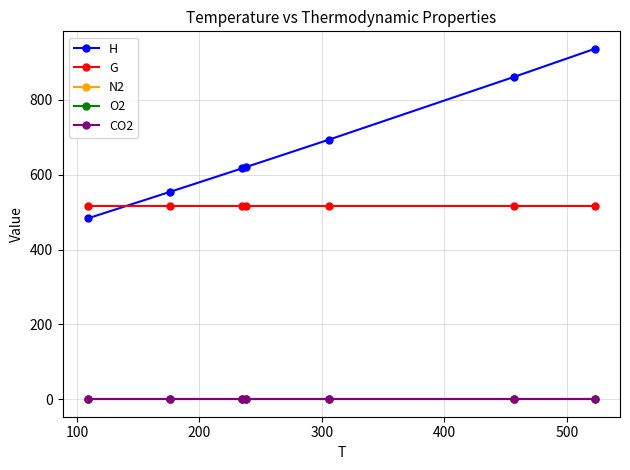

True or false: H and N2 intersect in this chart.

False